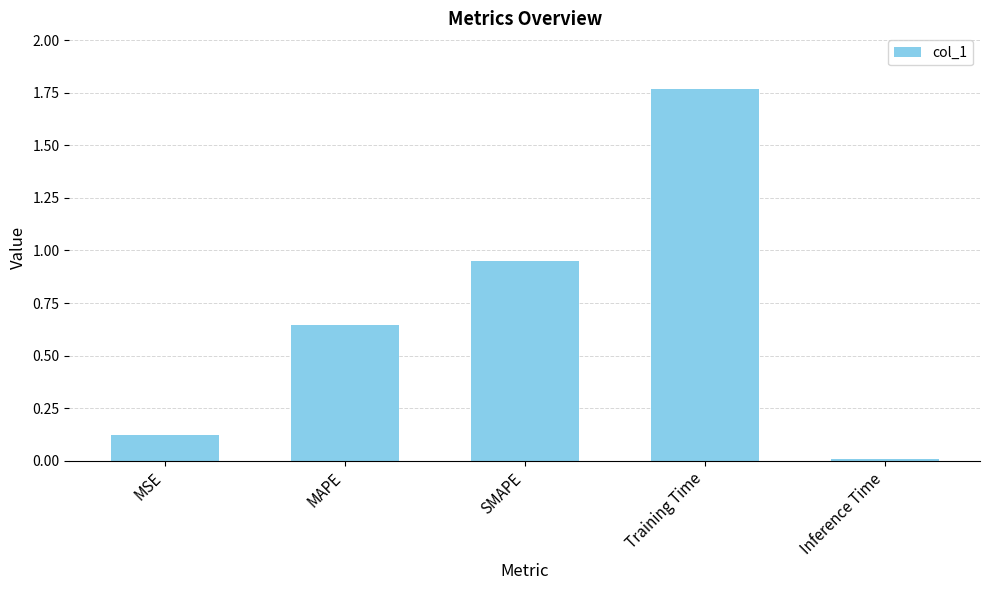

The chart shows a value of 0.6 at SMAPE. True or false?

False